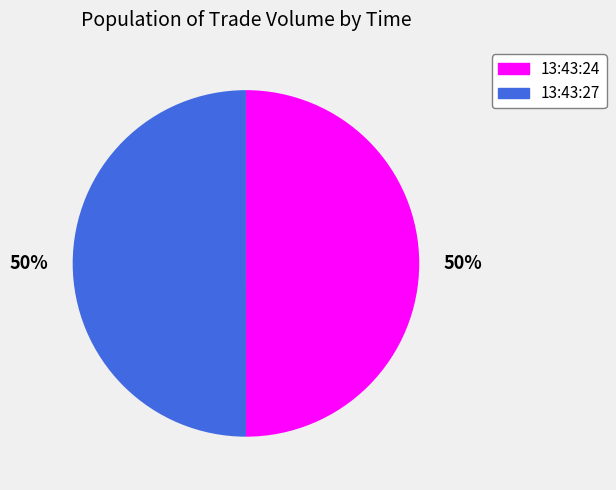

Do 13:43:27 and 13:43:24 together represent more than half of the pie?

Yes